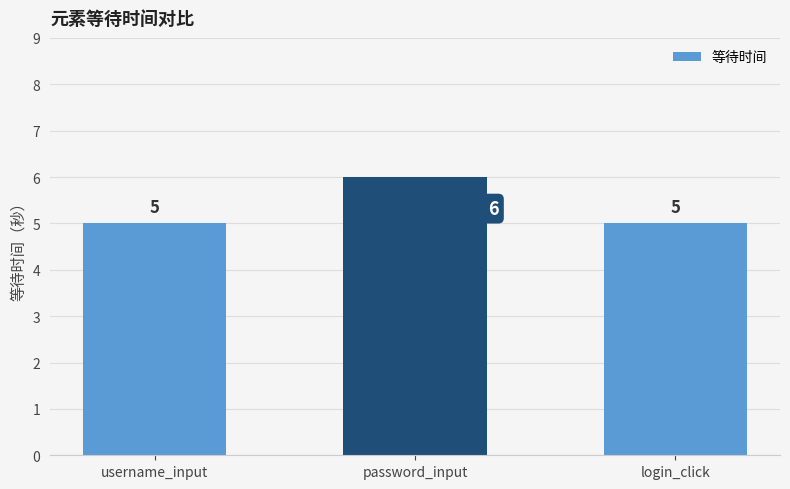

True or false: the data shows 10 at password_input.

False